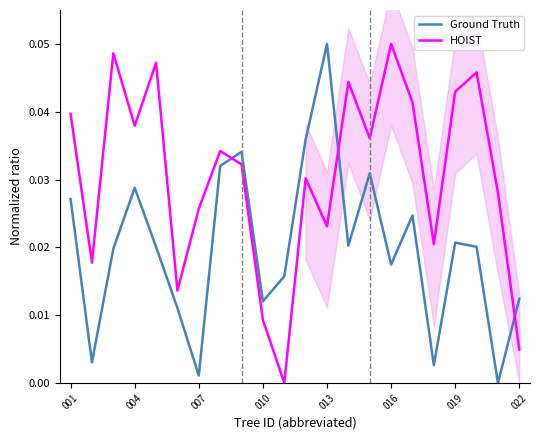

After their last crossing, which series has the higher values: HOIST or Ground Truth?

Ground Truth